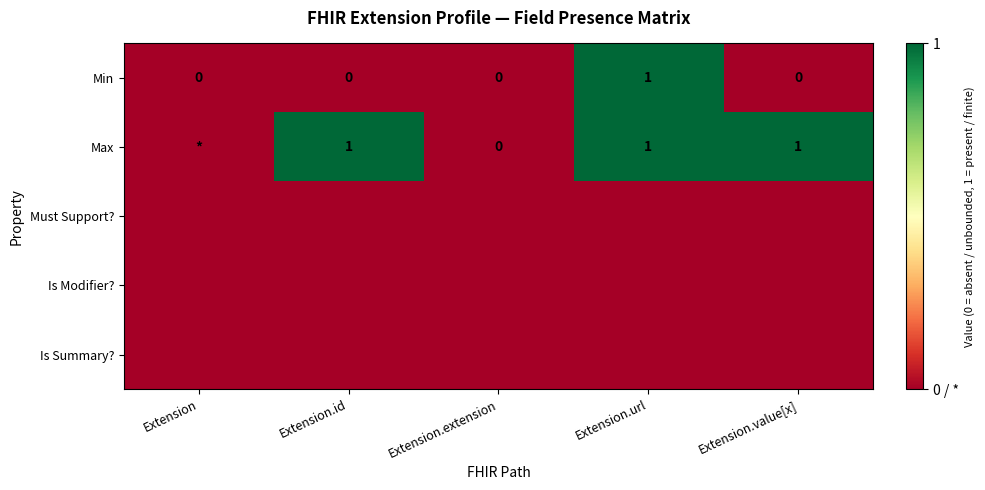

How many data points does each series have?

5